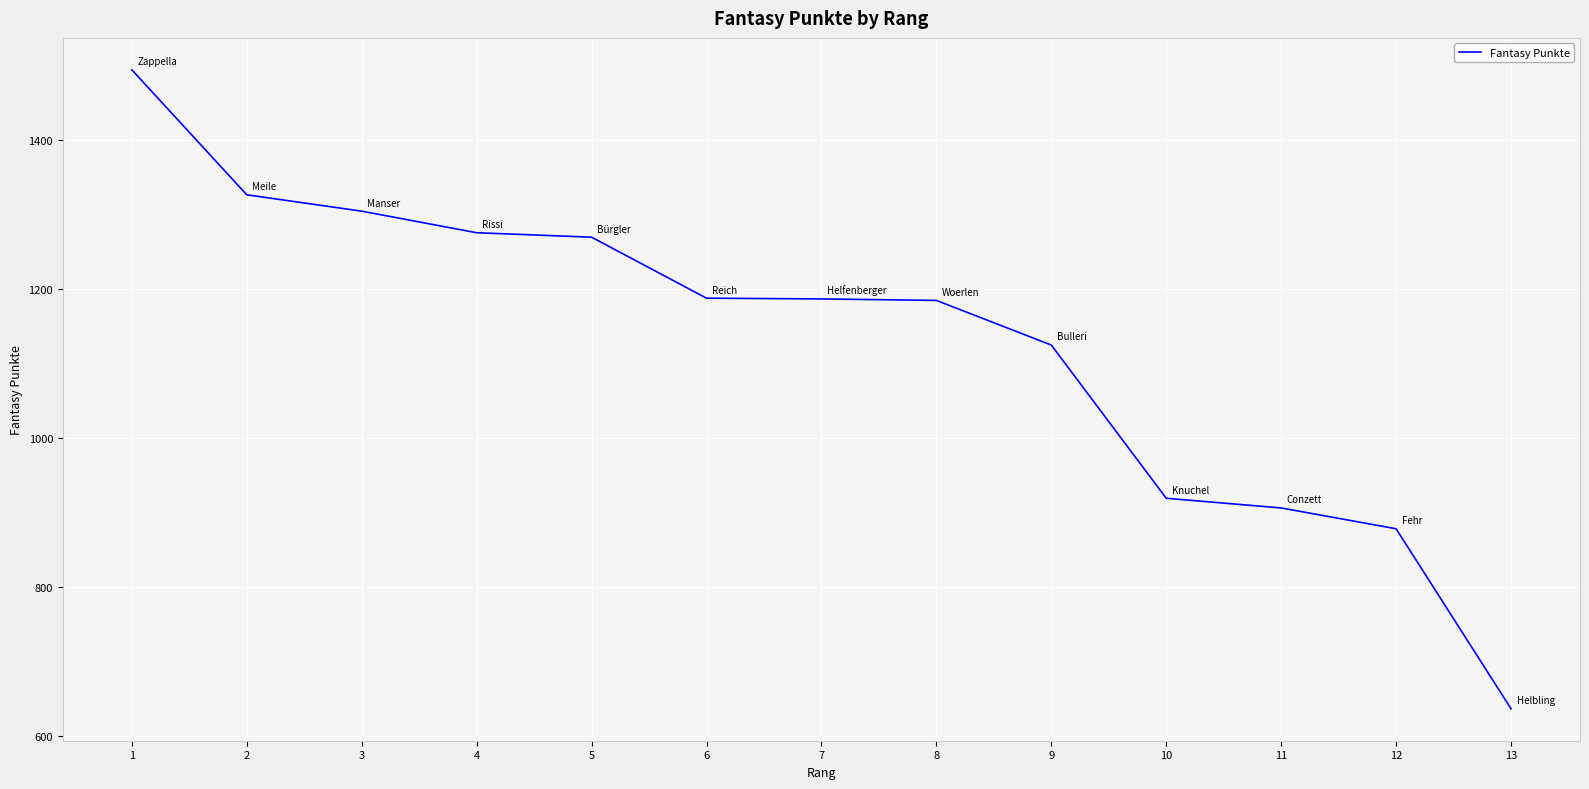

What is the minimum value shown in the chart?

636